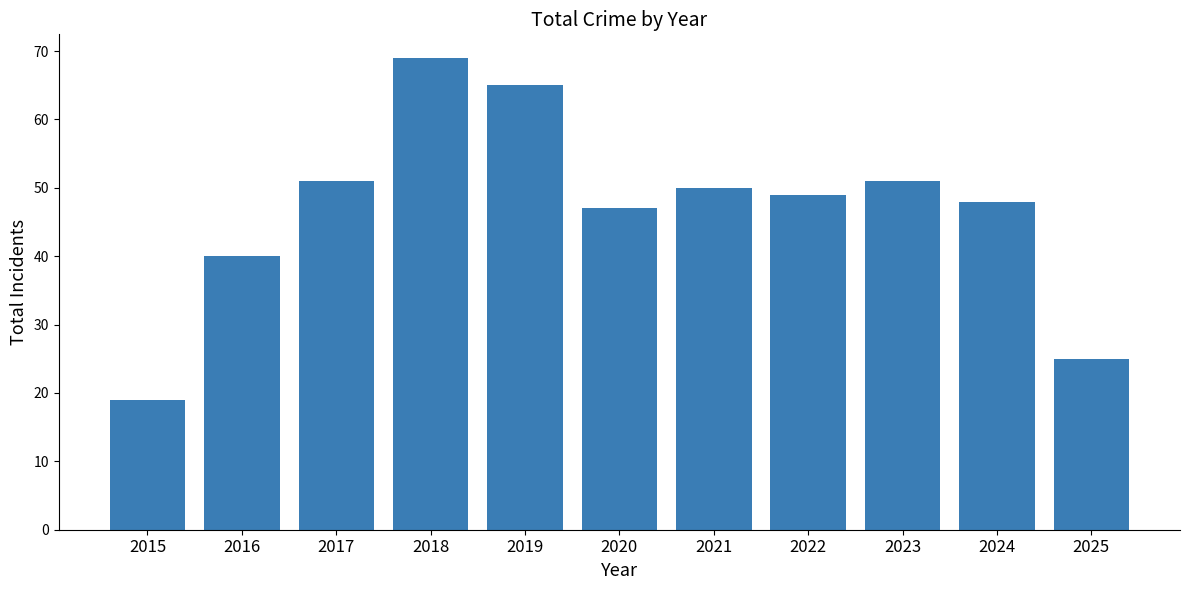

The chart shows a value of 48 at 2024. True or false?

True